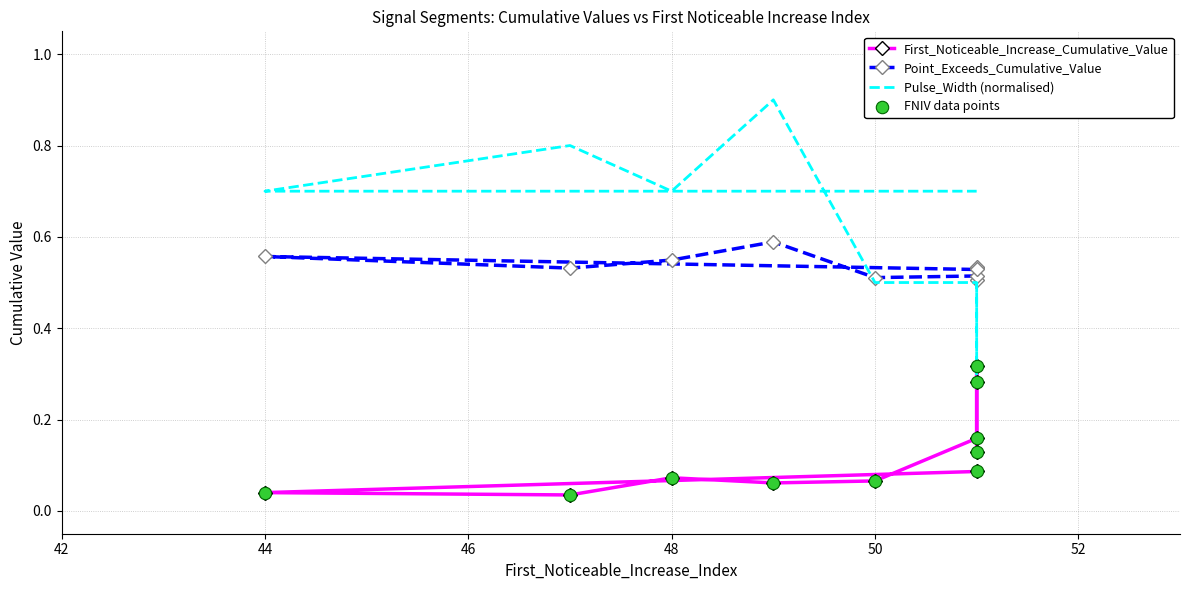

Which series contains the lowest Y value?

First_Noticeable_Increase_Cumulative_Value